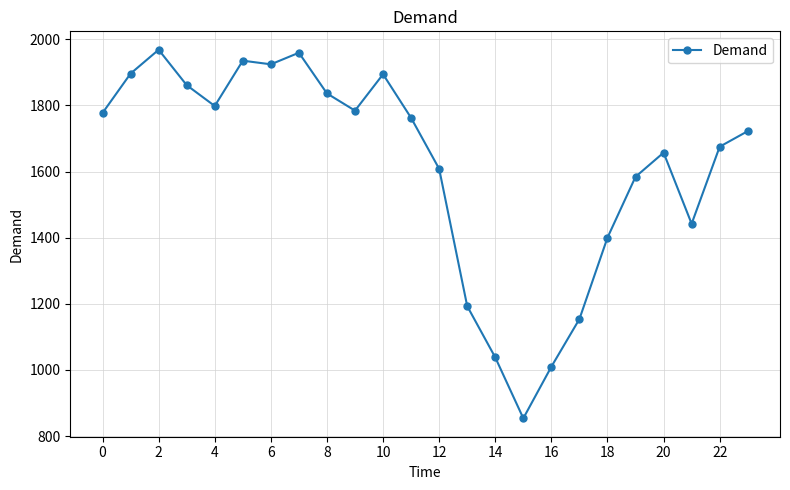

What is the average value?

1614